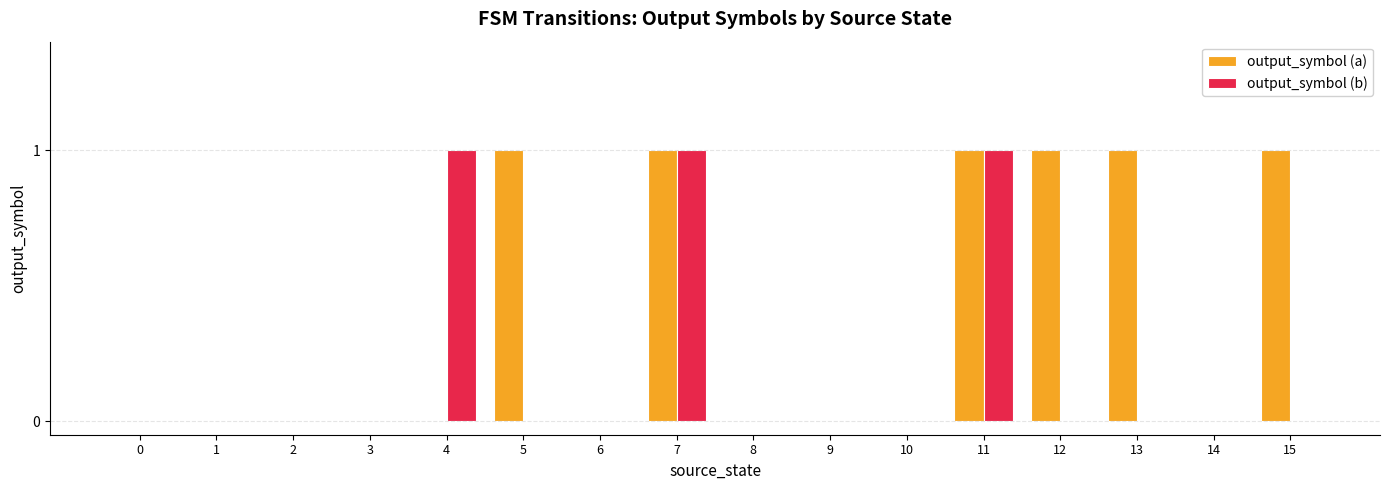

How many series are shown in this chart?

2